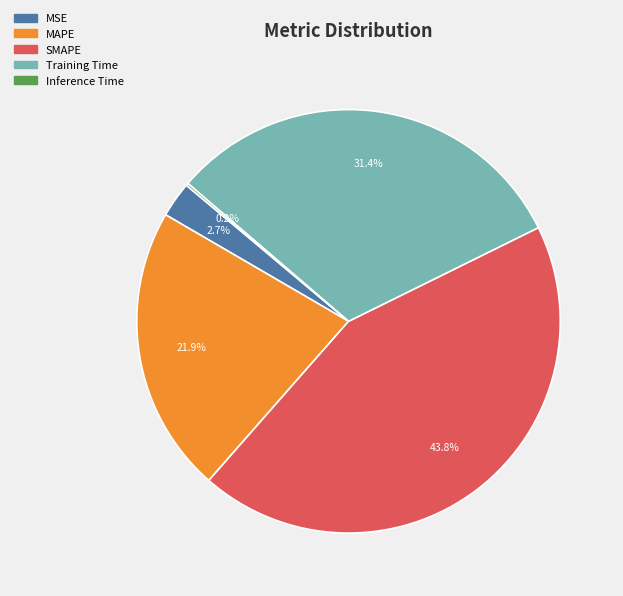

Combined, what portion of the pie is Training Time and MSE?

34.1%